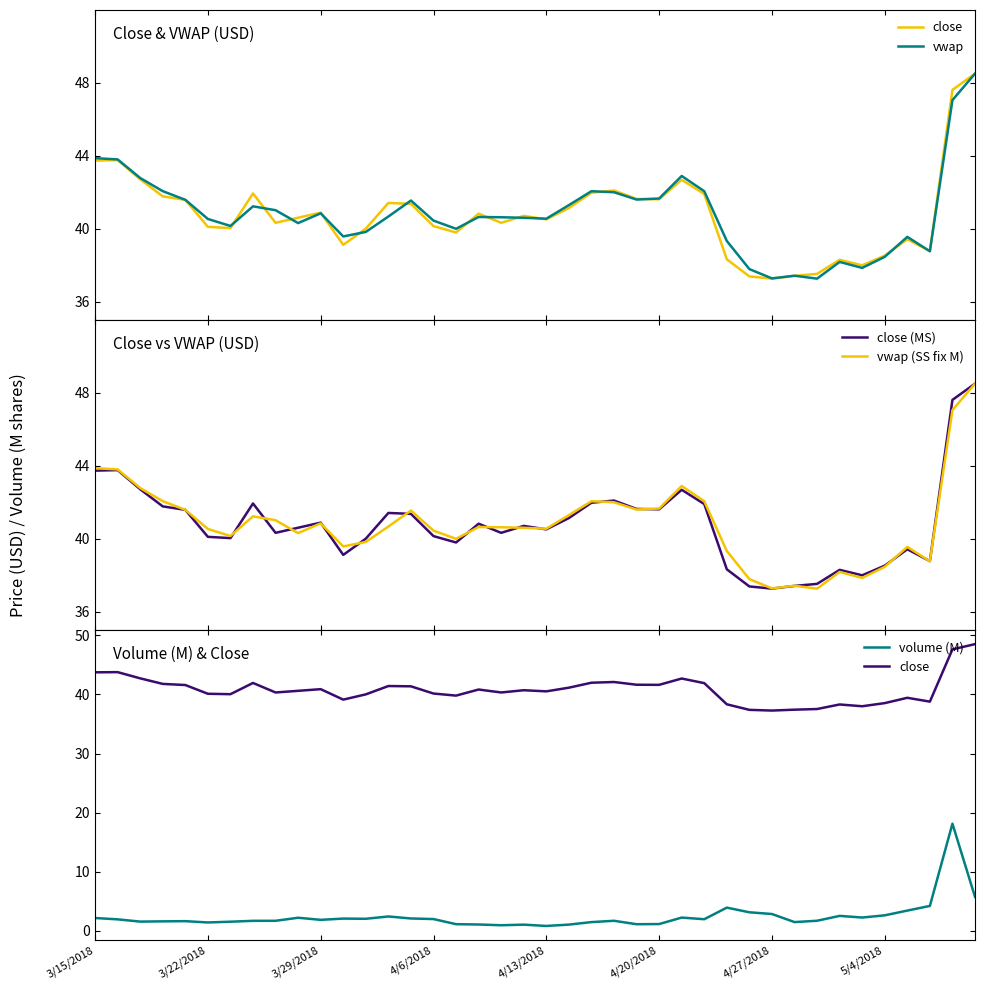

What are all the series names shown in the legend?

close, vwap, close (MS), vwap (SS fix M), volume (M)